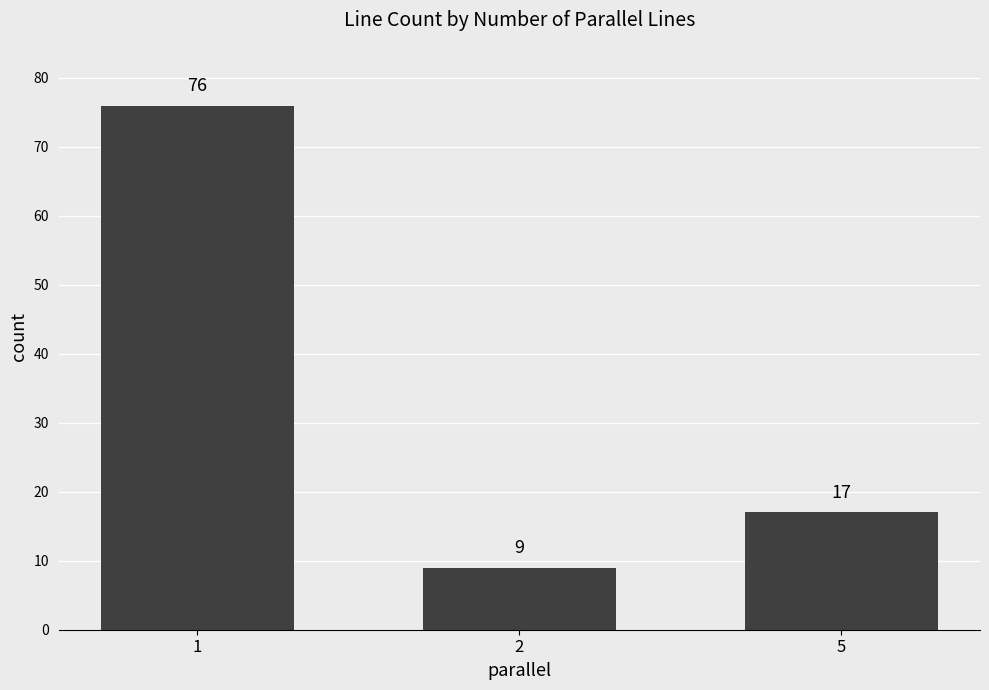

At which category does the chart reach its minimum across all series?

2